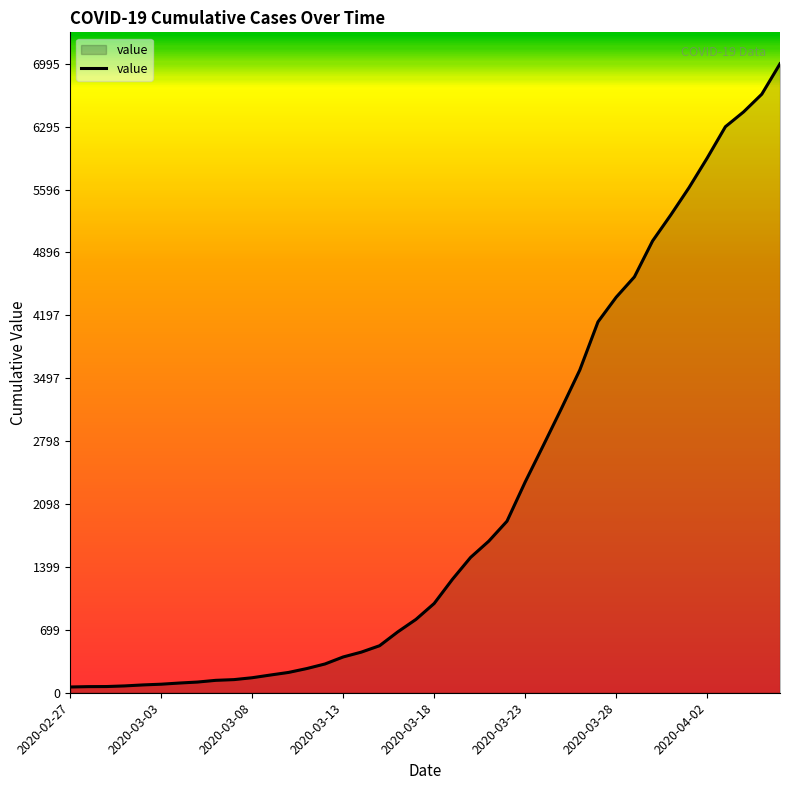

What is the difference between the maximum and minimum values?

6931